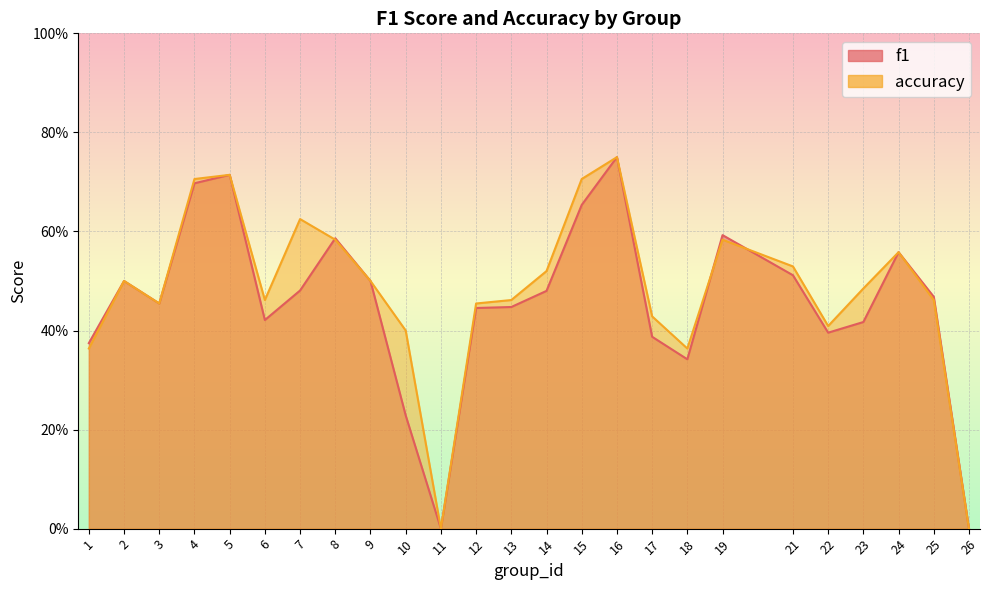

Between 18 and 19, which series saw the biggest shift?

f1